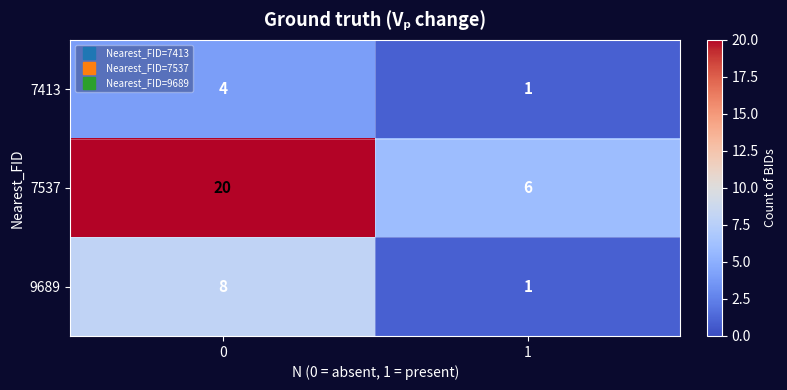

What is the maximum value shown in the chart?

20